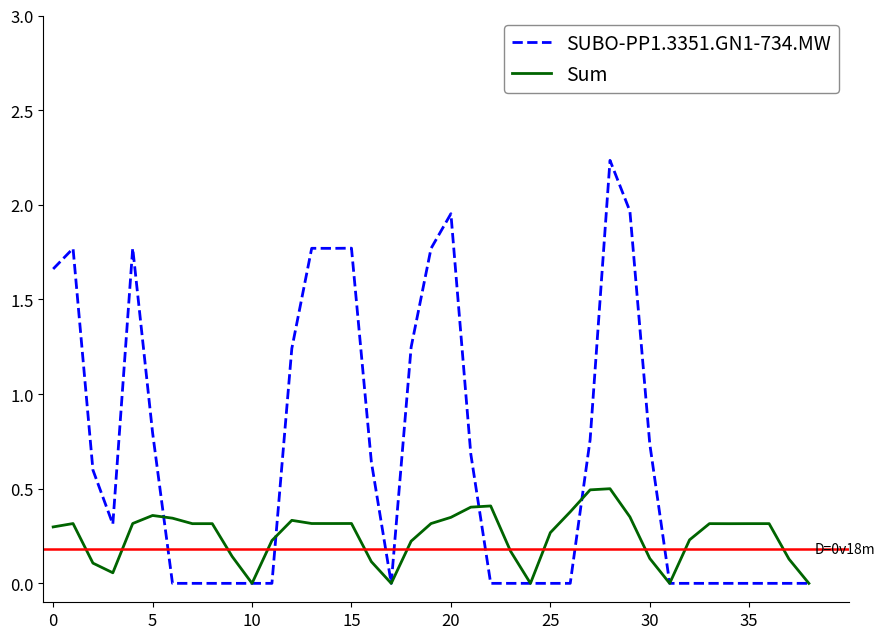

Does the chart have visible grid lines?

No